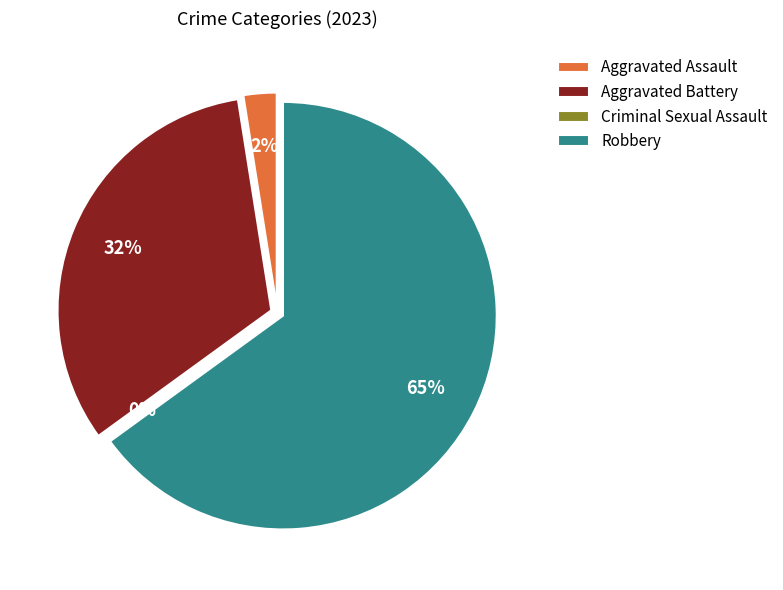

What is the smallest slice in the pie chart?

Criminal Sexual Assault